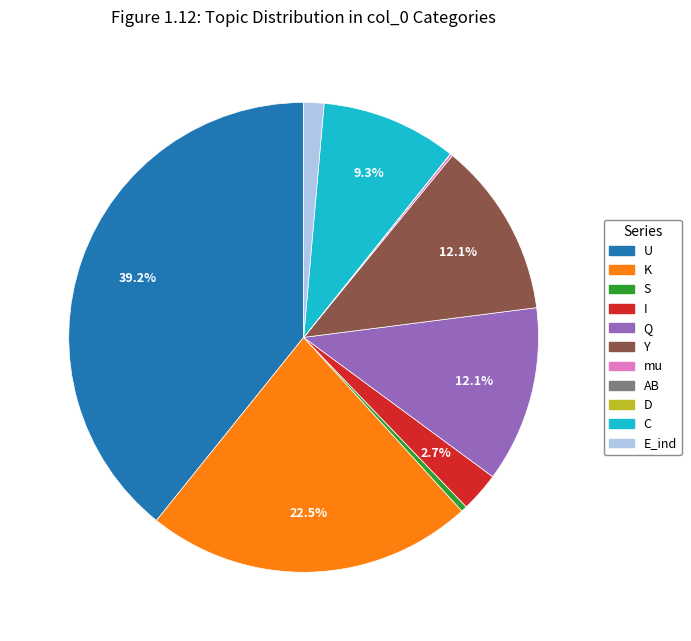

Which has a higher value, I or C?

C